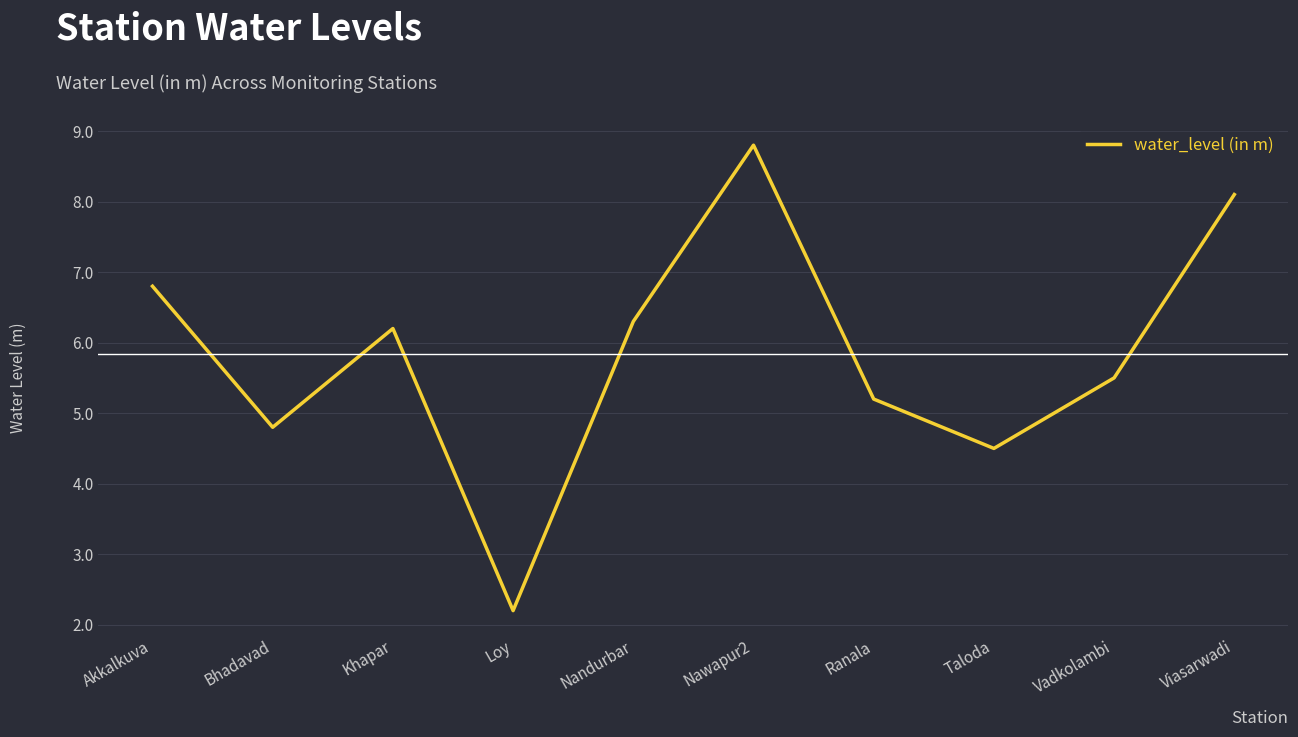

Reading left to right, what are all the values shown in this chart?

6.8	4.8	6.2	2.2	6.3	8.8	5.2	4.5	5.5	8.1